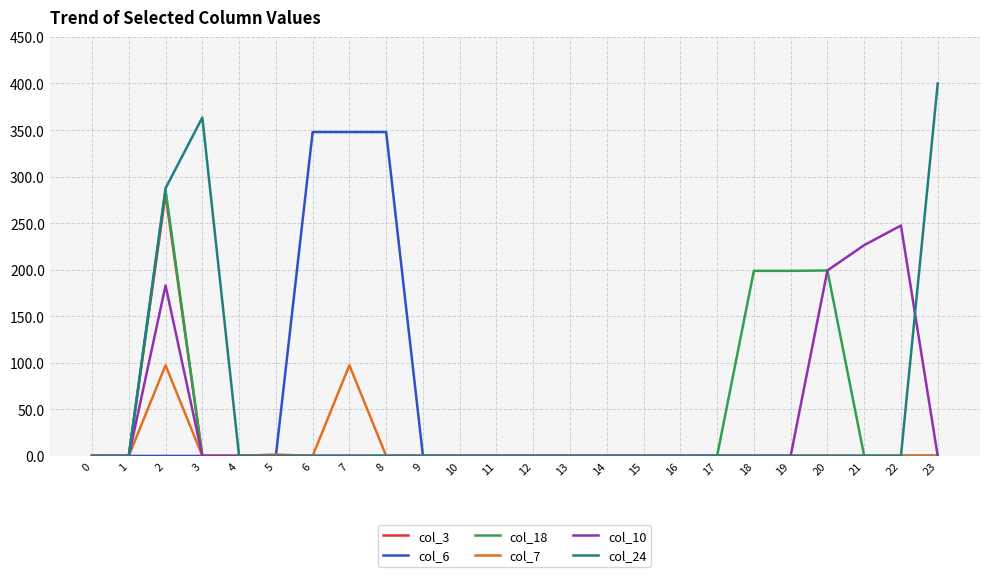

Which series has the largest range (max minus min)?

col_24